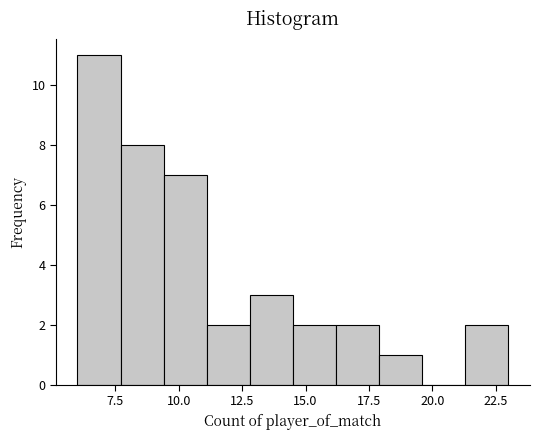

Around what value on the x-axis is the tallest bar? Give the approximate position of its centre, as read against the axis.

7.0